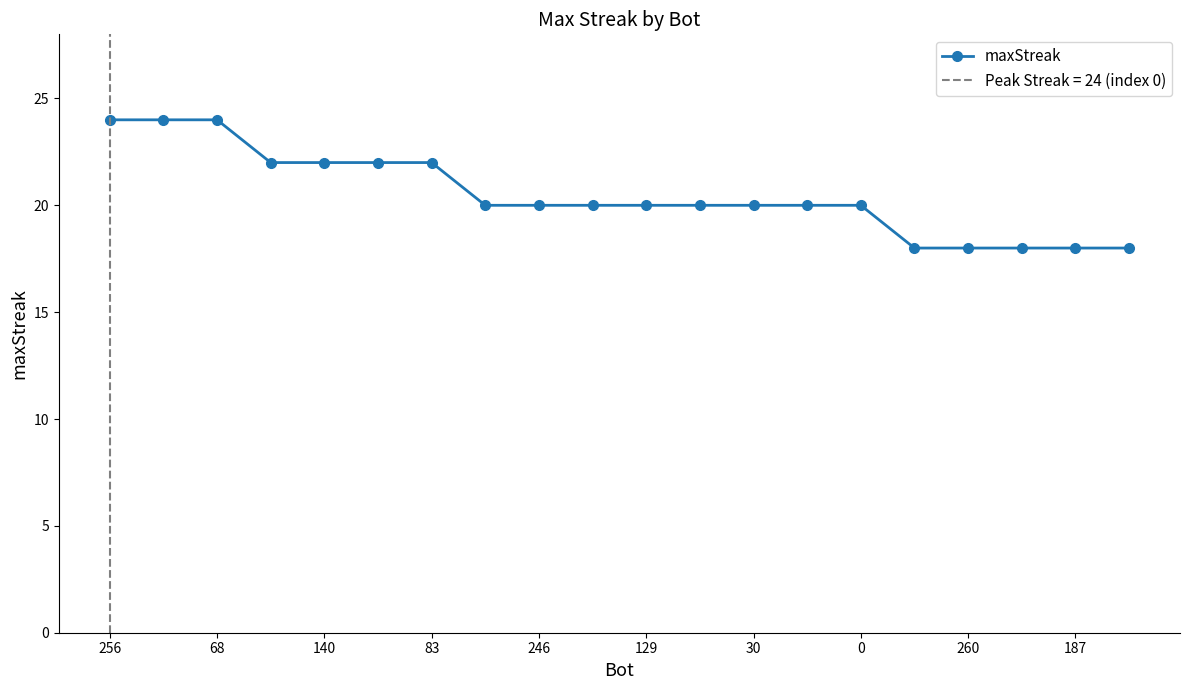

What is the maximum value for maxStreak?

24